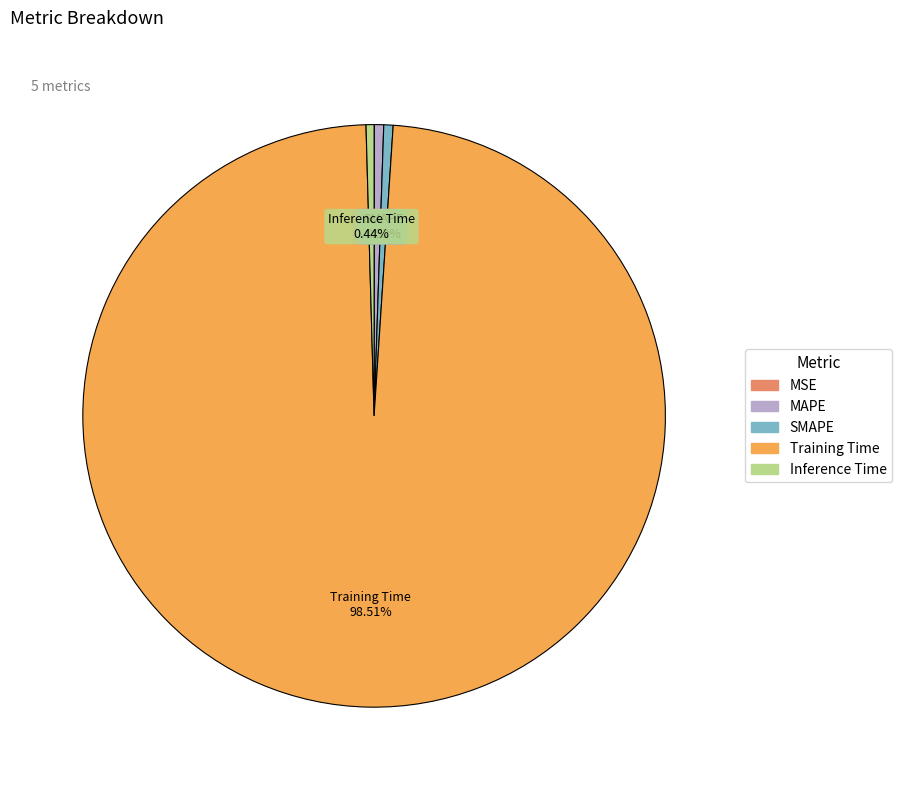

The Inference Time slice represents 0% of the pie. True or false?

True